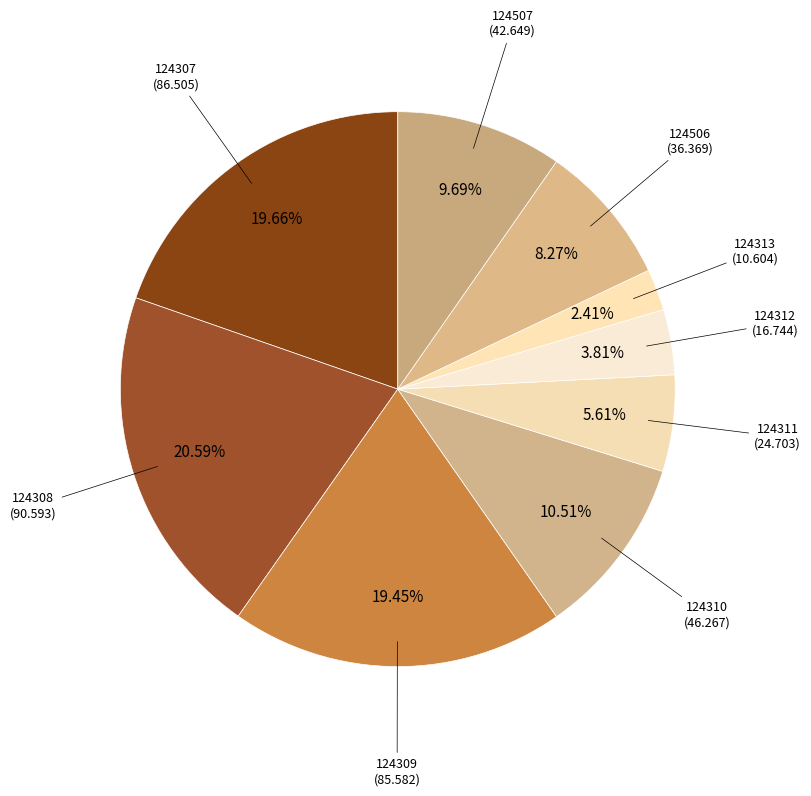

Which slice is the smallest?

124313